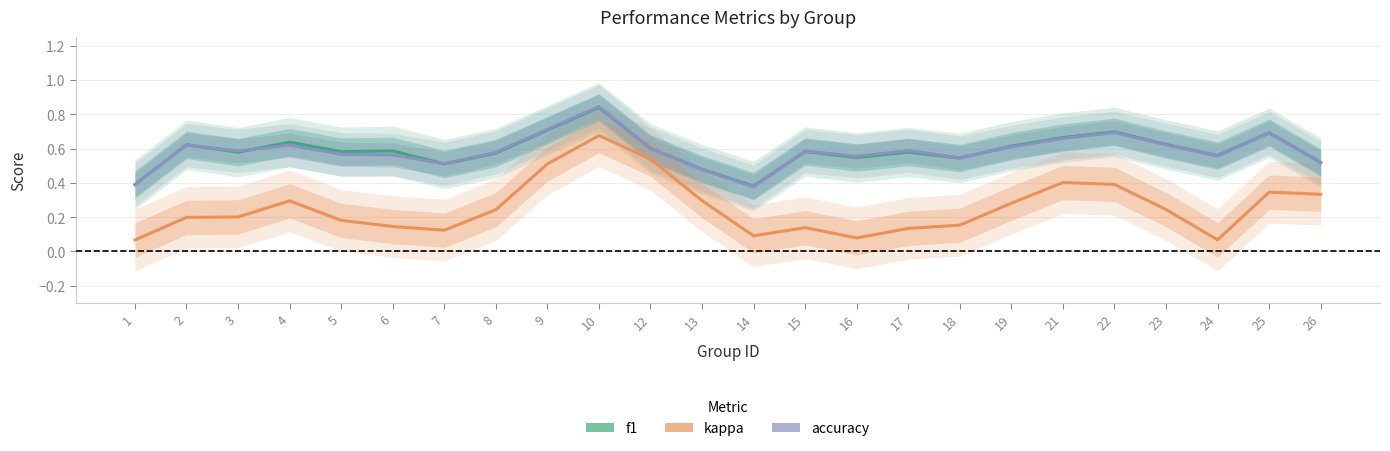

How many lines are shown in the chart?

3